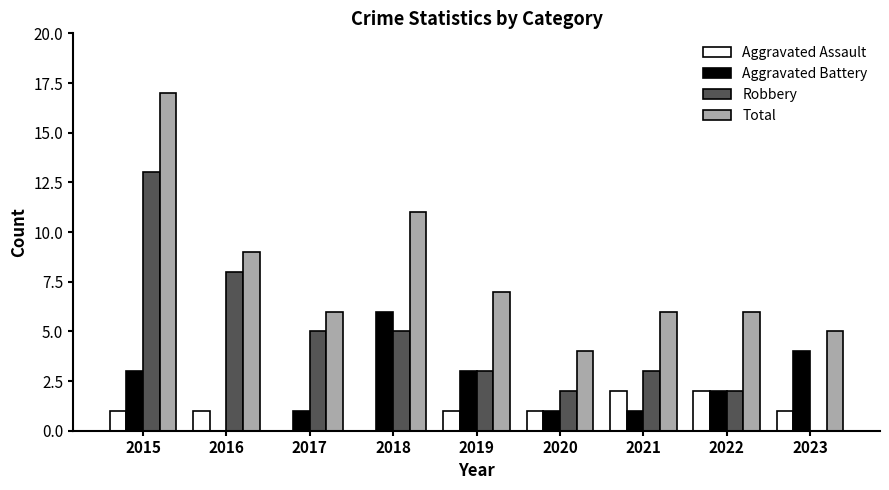

What are all the series names shown in the legend?

Aggravated Assault, Aggravated Battery, Robbery, Total